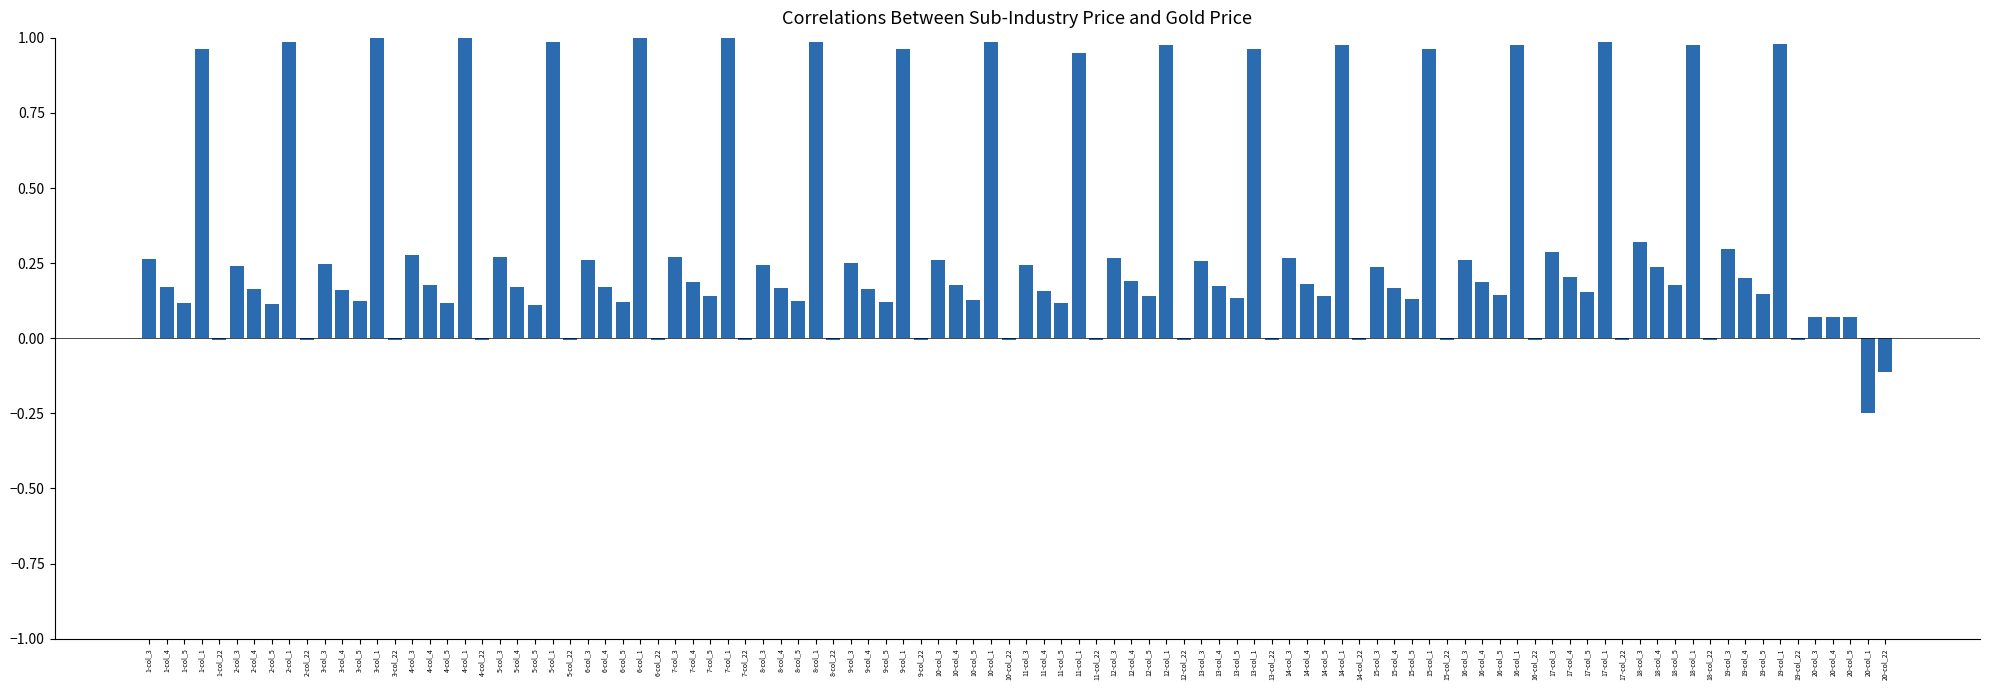

What is the label of the 68th bar from the left?

14-col_5